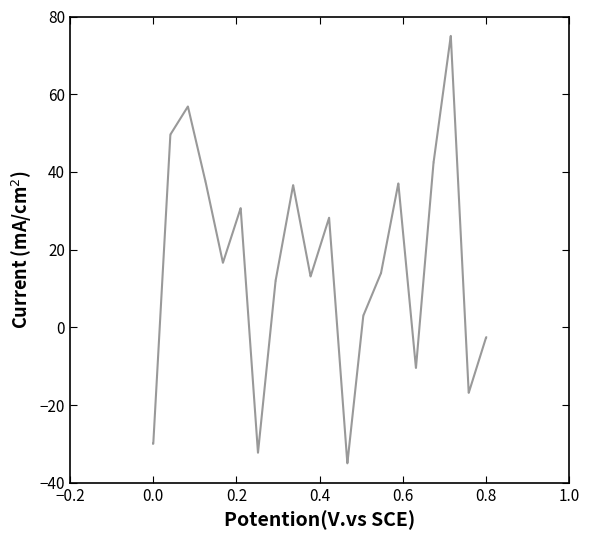

What is the average value?

16.3